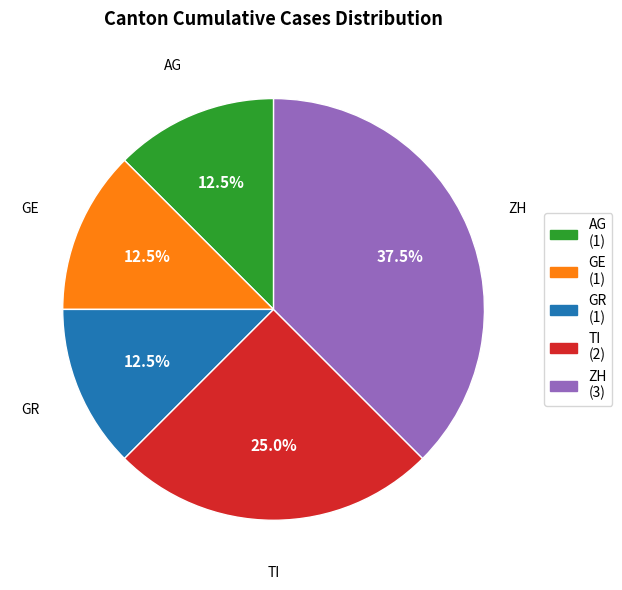

Between TI (2) and ZH (3), which is larger?

ZH (3)